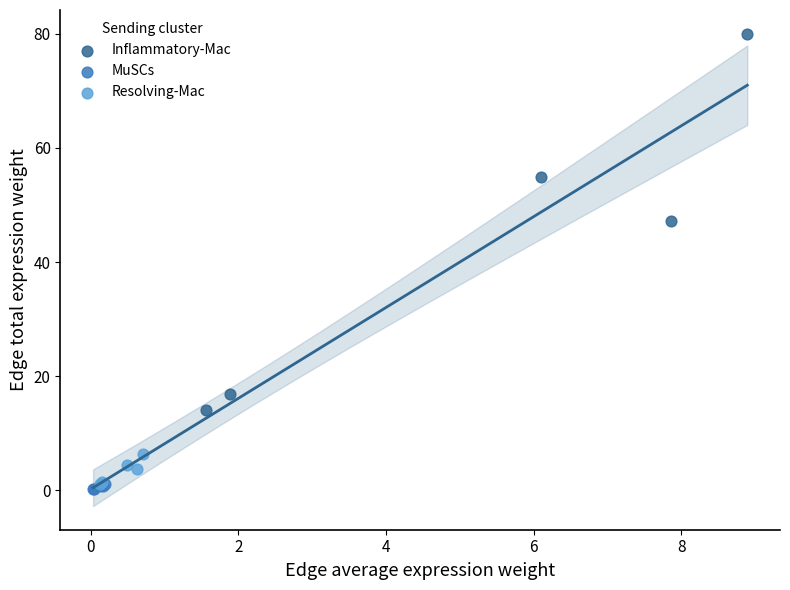

What are all the series names shown in the legend?

Inflammatory-Mac, MuSCs, Resolving-Mac